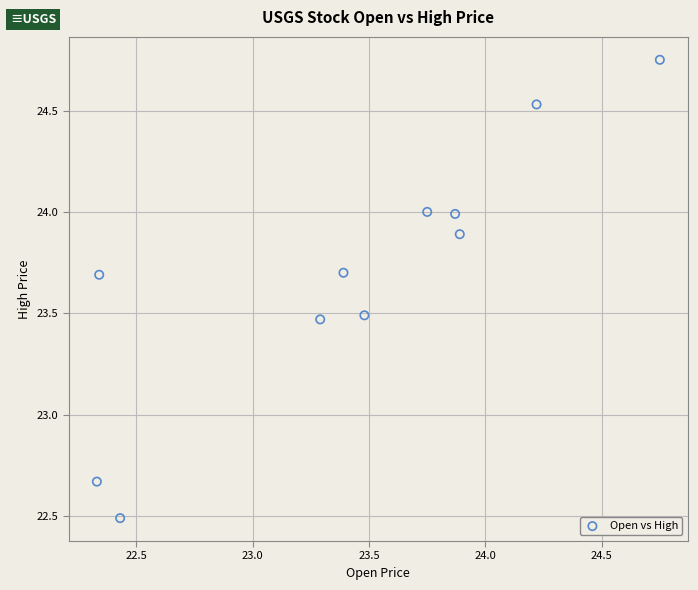

What is the range of Y values (max minus min)?

2.3